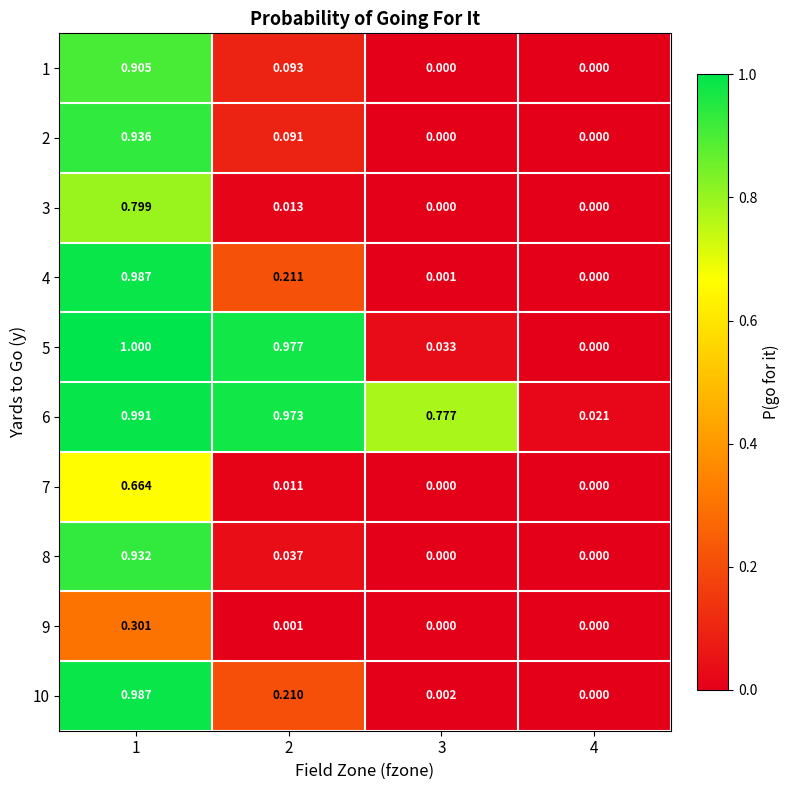

Is the value of 10 at 2 greater than the value of 2 at 4?

Yes